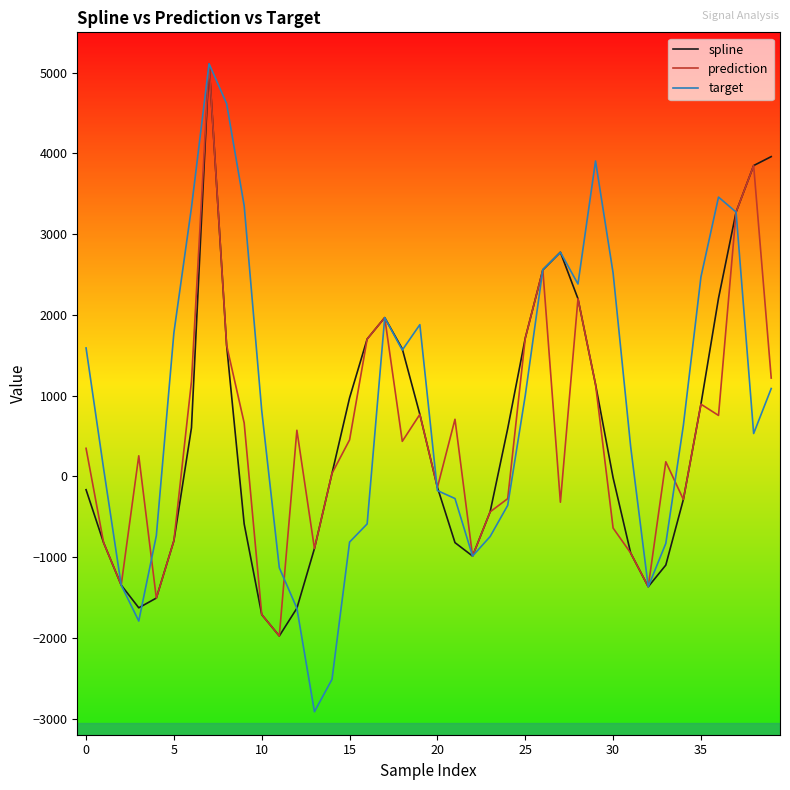

Which series has the largest total across all categories?

target